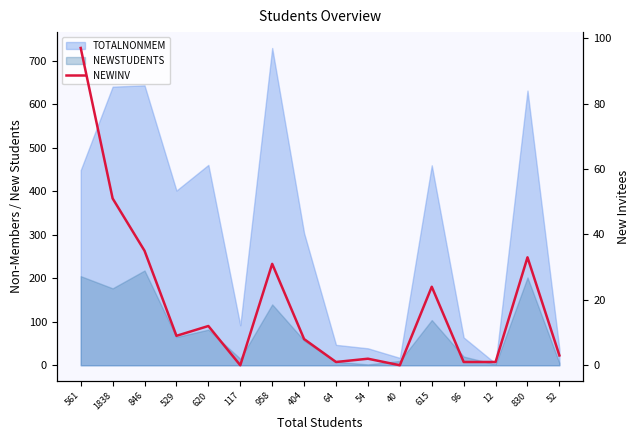

How many values are below 9?

8